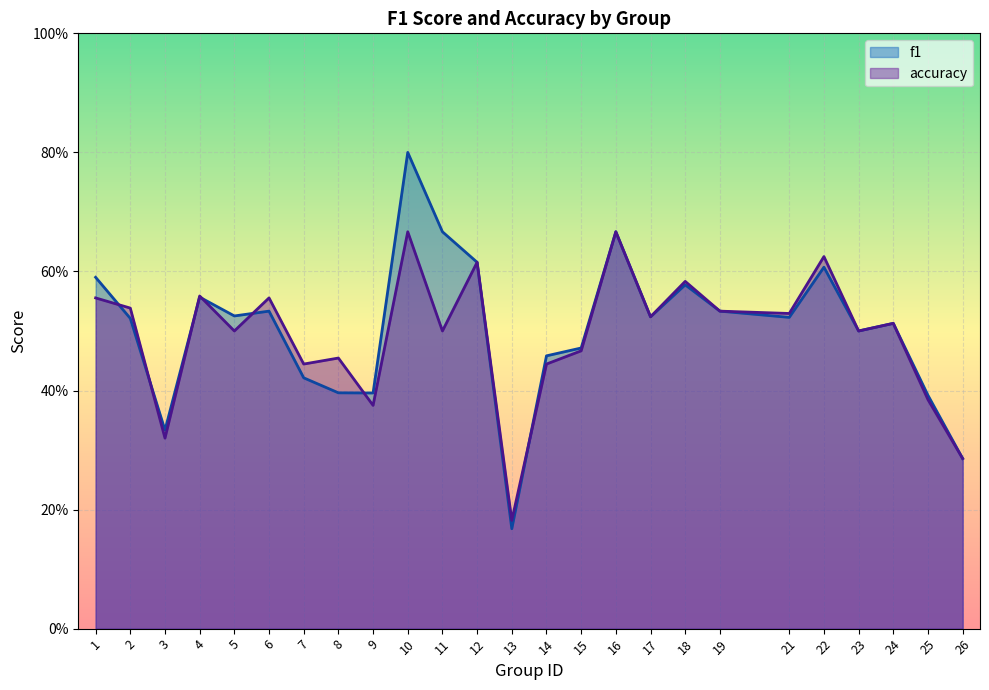

How many intersections are there between f1 and accuracy?

7